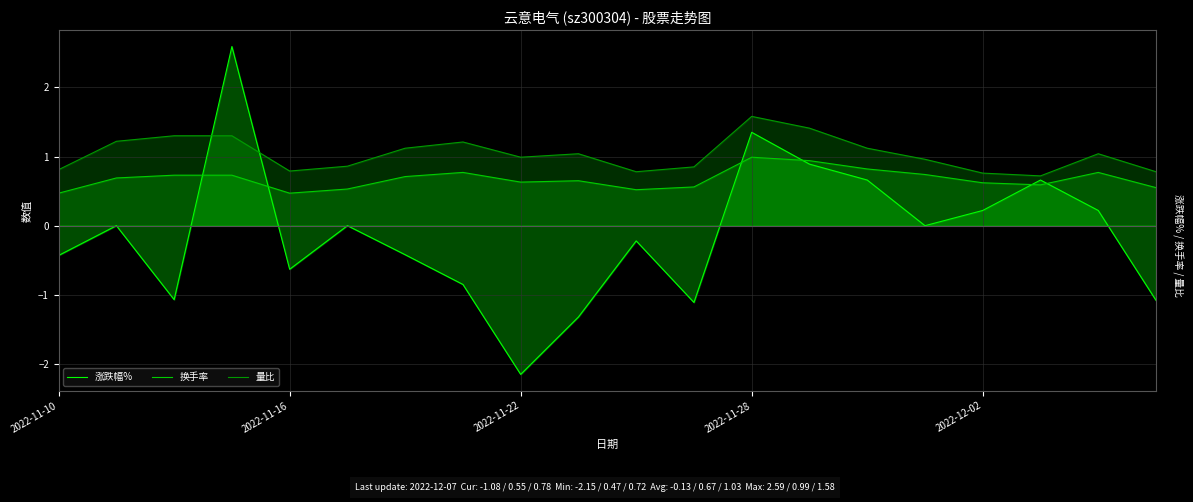

How many lines are shown in the chart?

3